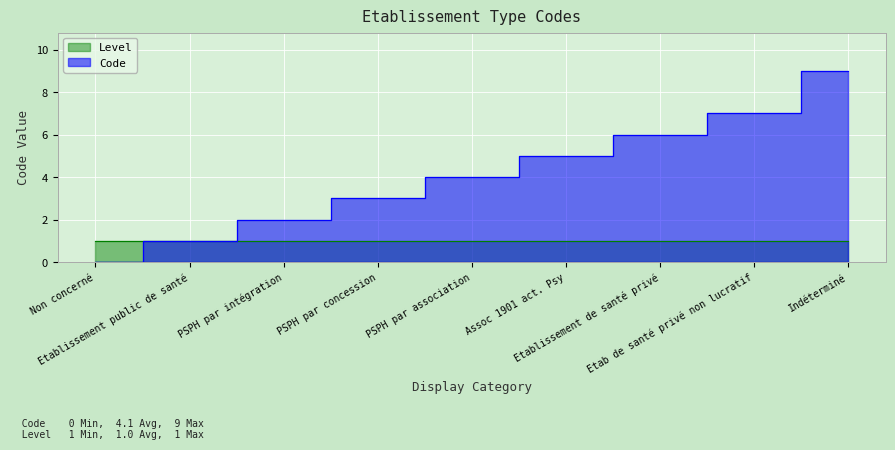

What is the ratio of the value at Indéterminé to the value at Assoc 1901 act. Psy?

1.8